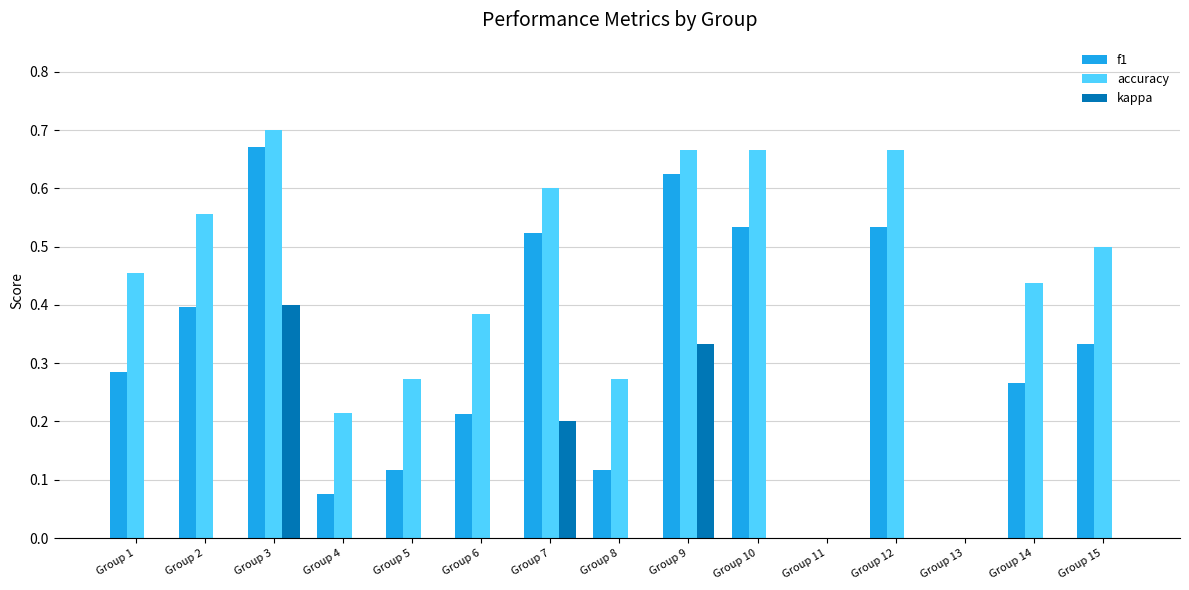

Which series changed the most between Group 6 and Group 9?

f1